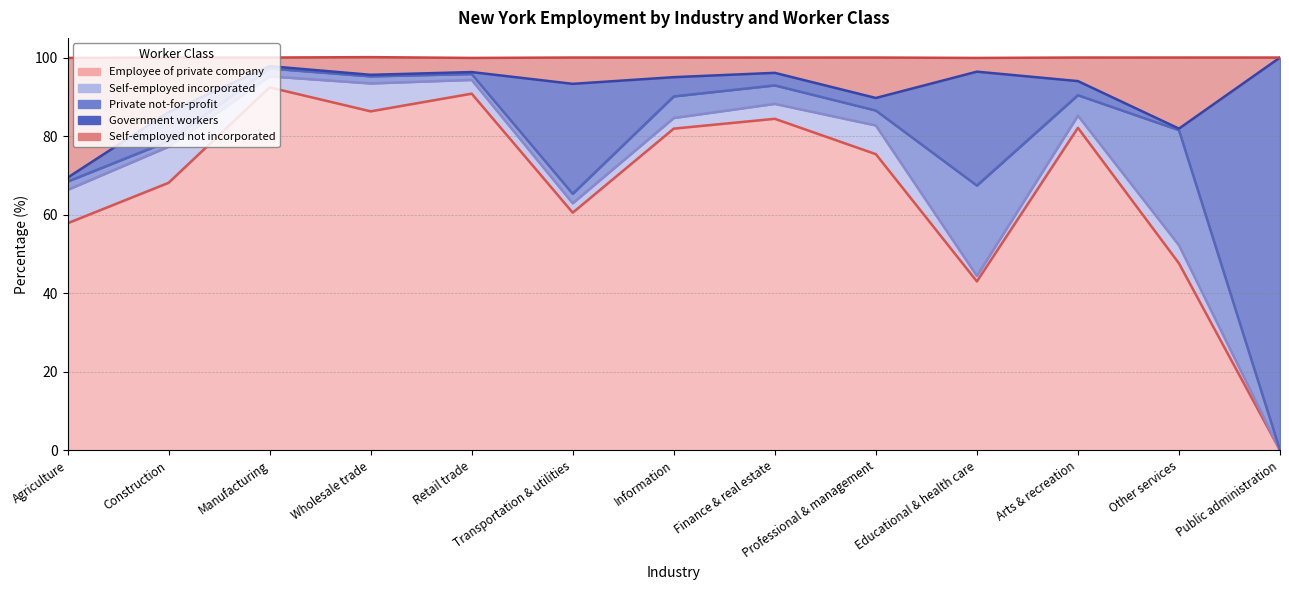

What is the total value across all series at Other services?

100.0